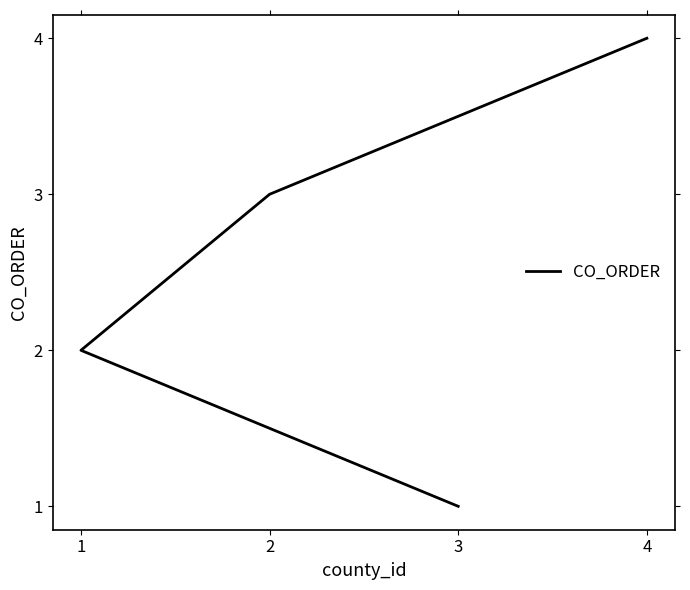

At which category does the chart reach its peak across all series?

4